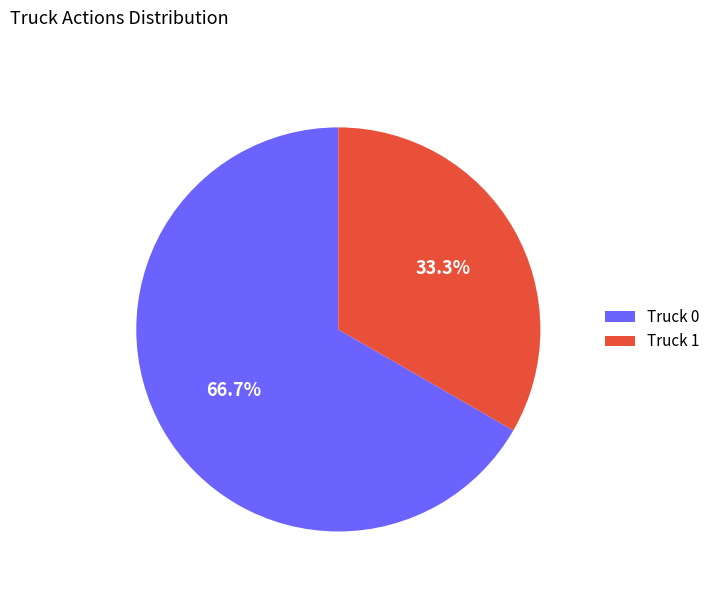

Which slice is the smallest?

Truck 1